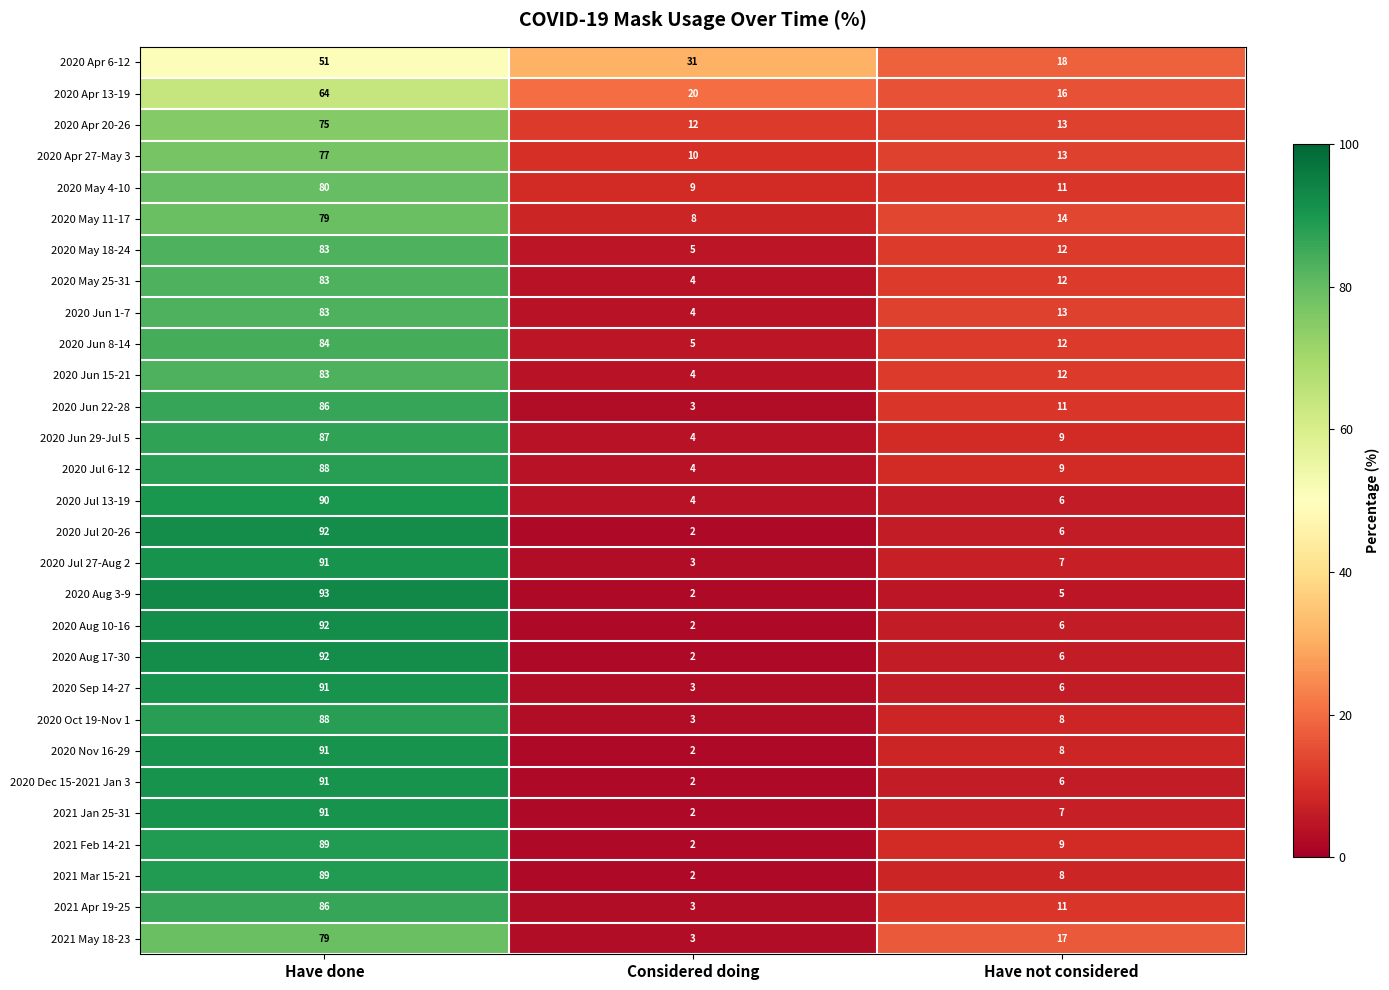

Rank the categories by 2020 Jun 22-28 value from lowest to highest.

Considered doing, Have not considered, Have done